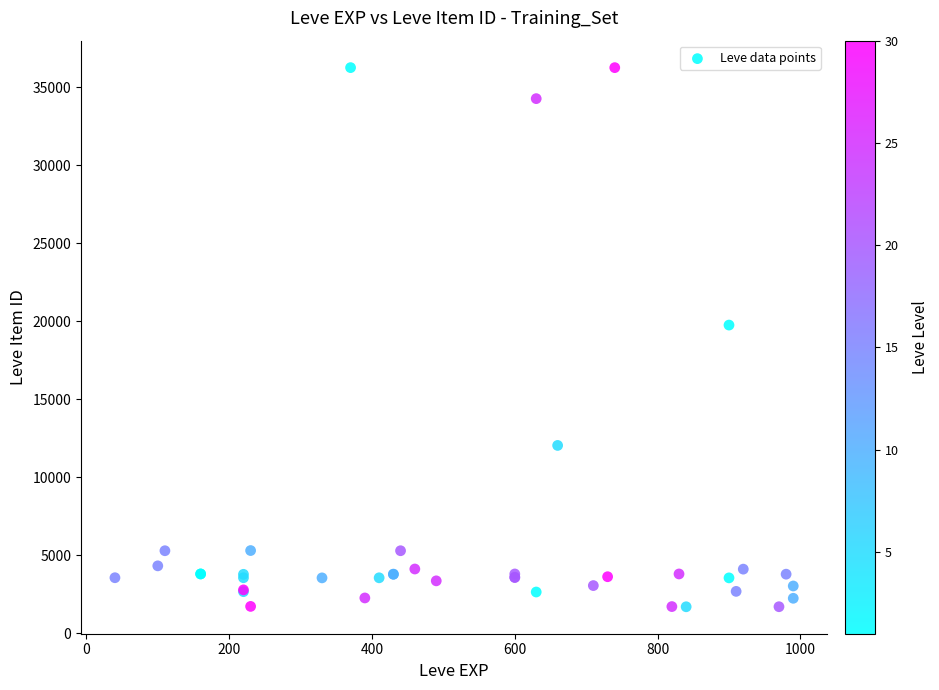

What Y value in the scatter plot is closest to 18967?

19744